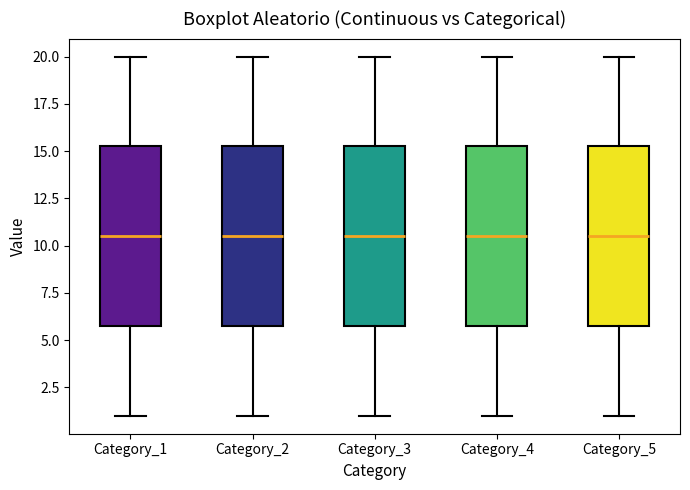

Where does the upper whisker of the box for Category_5 end on the y-axis? The values are not printed on the chart, so give them approximately, as read against the axis.

20.0